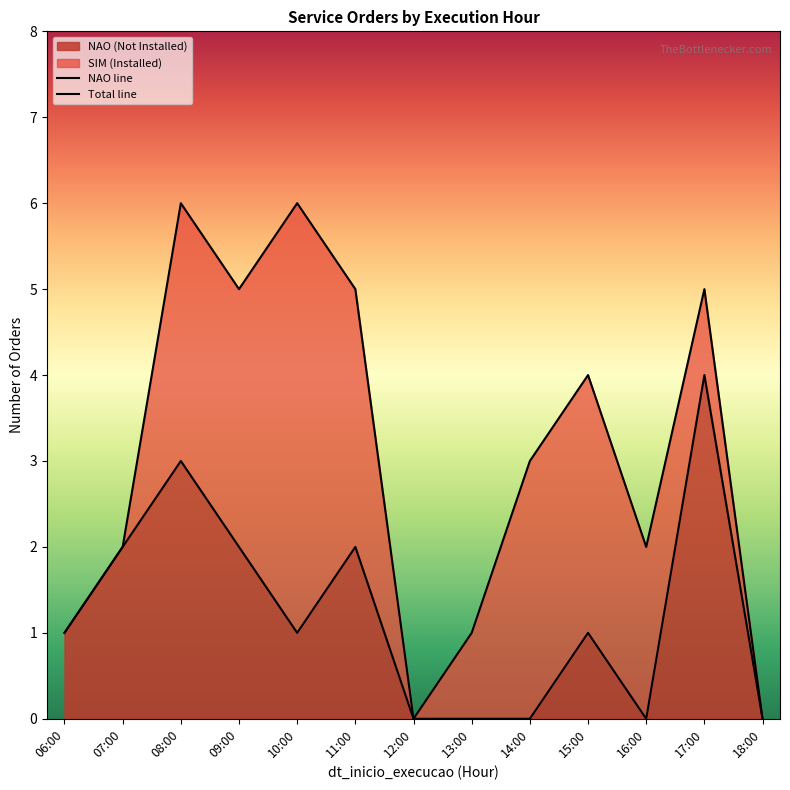

What is the value of the Total line point at the 11th from the left?

2